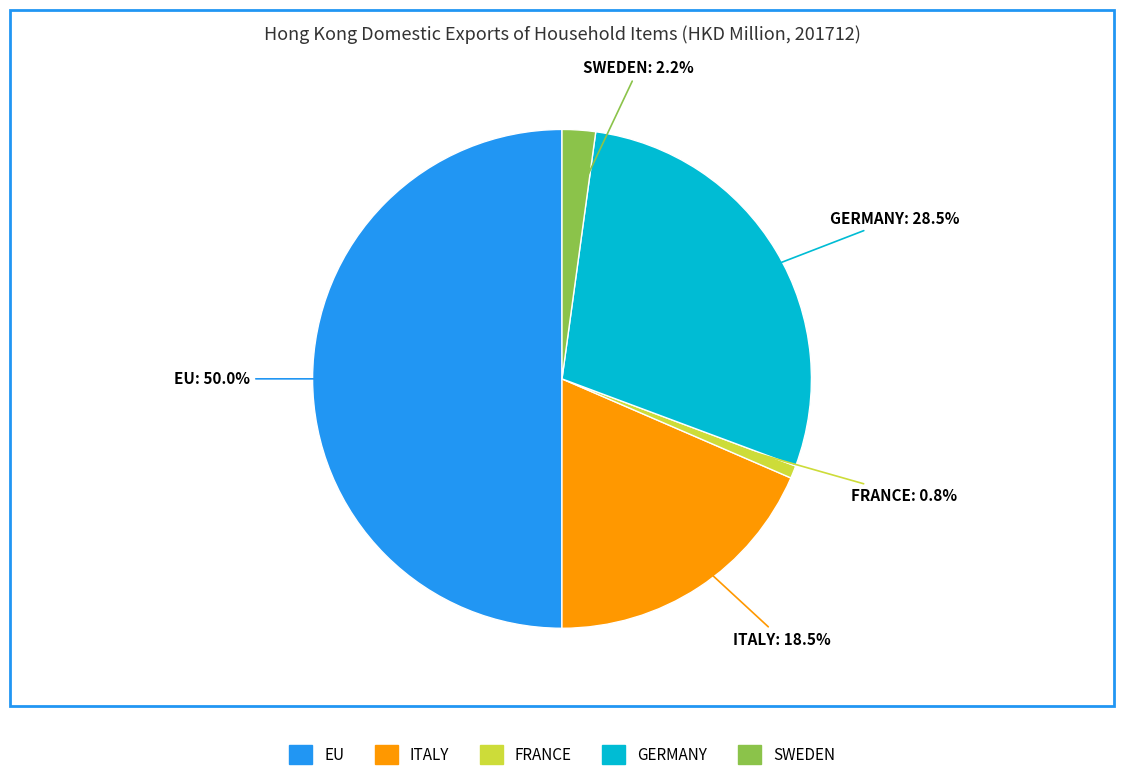

What percentage do FRANCE and ITALY together represent?

19.3%